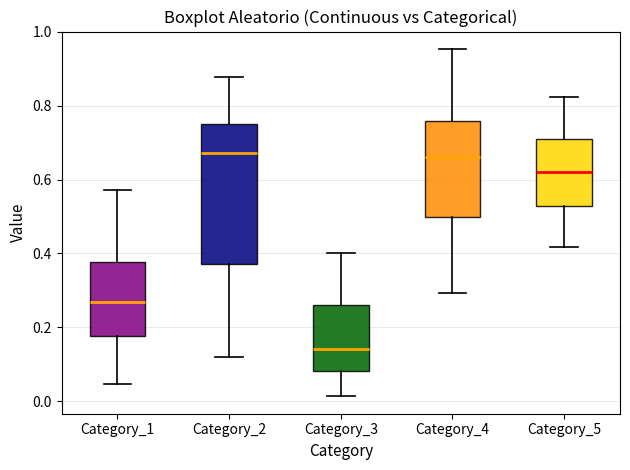

Reading left to right, read every box against the y-axis: the position of its median line, the range the box covers, and the ends of its whiskers. The values are not printed on the chart, so give them approximately, as read against the axis.

Category_1: median 0.26, box 0.18 to 0.38, whiskers 0.04 to 0.58
Category_2: median 0.68, box 0.38 to 0.74, whiskers 0.12 to 0.88
Category_3: median 0.14, box 0.08 to 0.26, whiskers 0.02 to 0.40
Category_4: median 0.66, box 0.50 to 0.76, whiskers 0.30 to 0.96
Category_5: median 0.62, box 0.52 to 0.70, whiskers 0.42 to 0.82